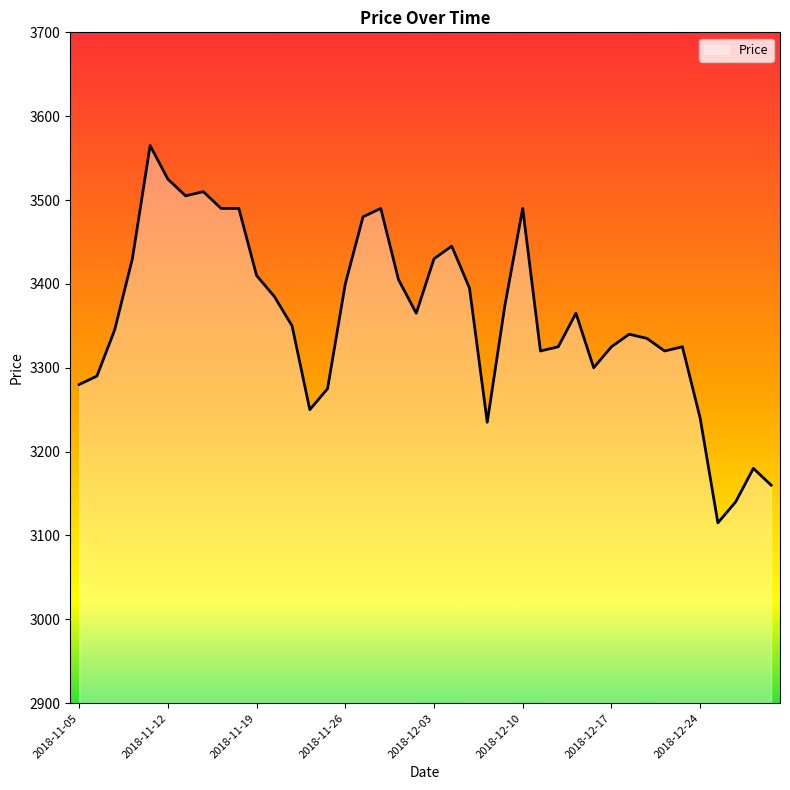

What is the minimum value shown in the chart?

3115